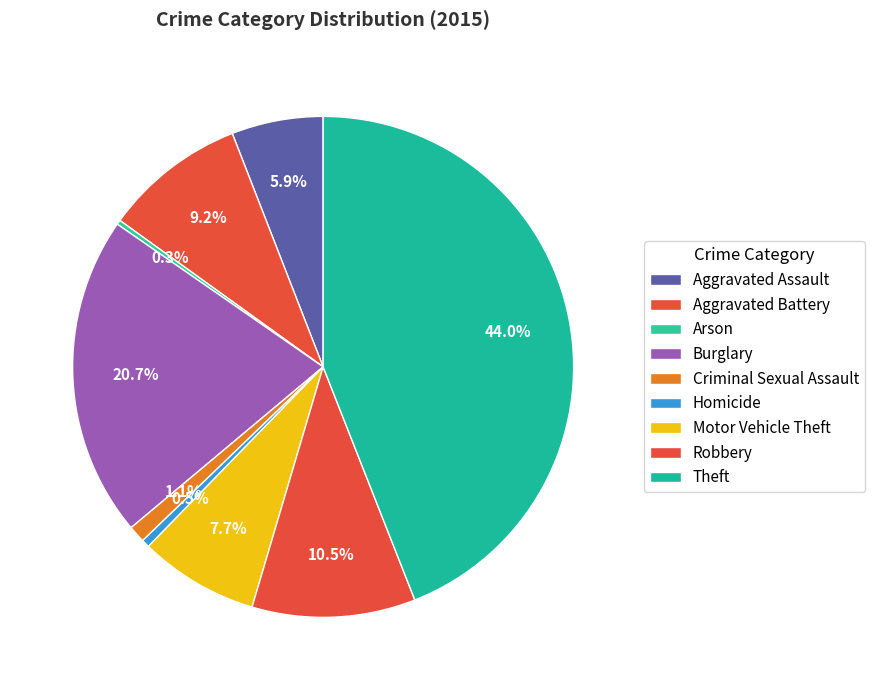

Combined, what portion of the pie is Aggravated Assault and Arson?

6.2%